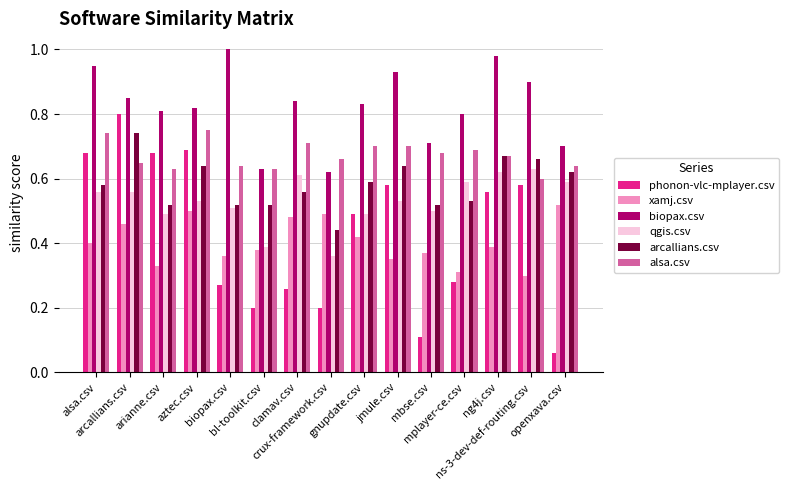

At how many categories does at least one series exceed 0?

15